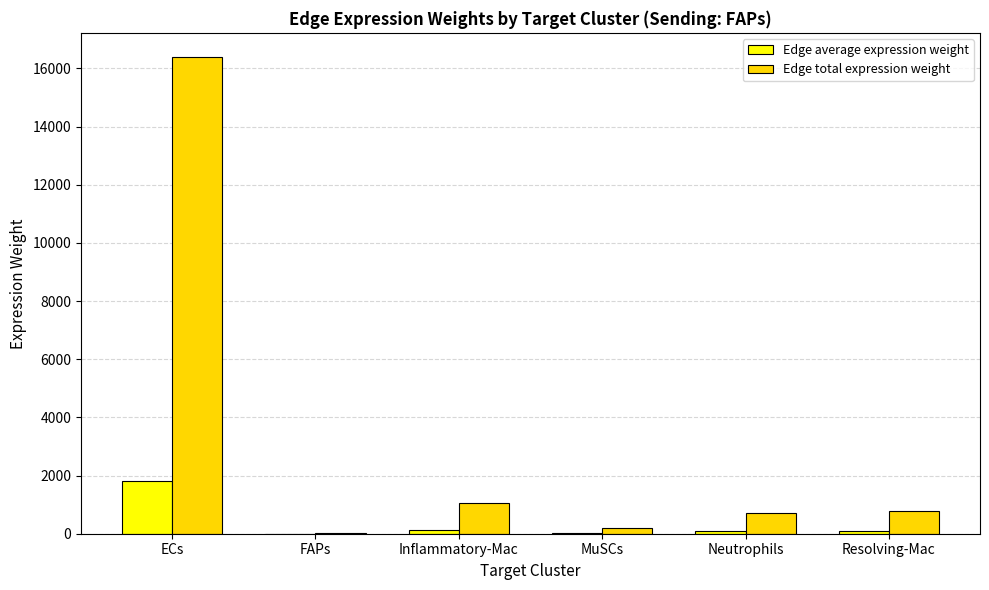

Is the value of Edge average expression weight at FAPs greater than the value of Edge total expression weight at ECs?

No